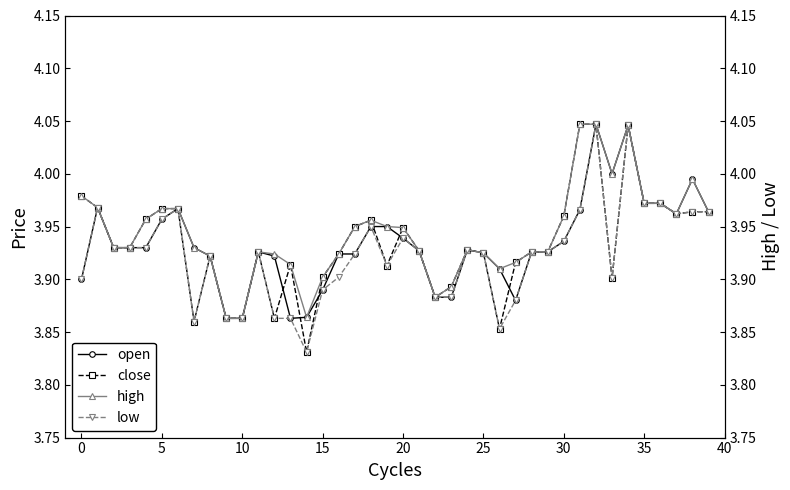

What is the label of the 1st point from the right?

39